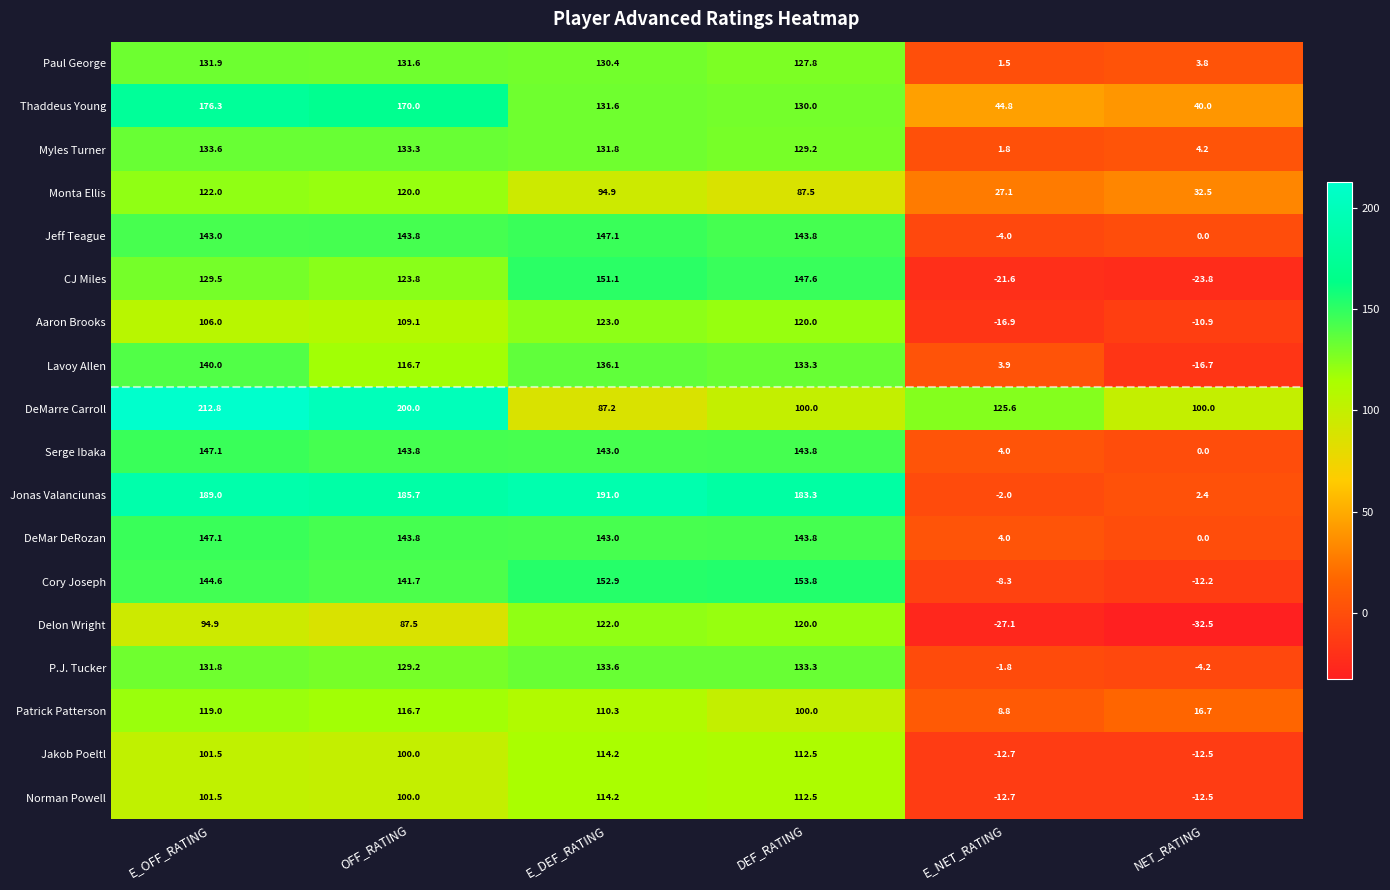

What is the difference between the Monta Ellis values at NET_RATING and E_NET_RATING?

5.4